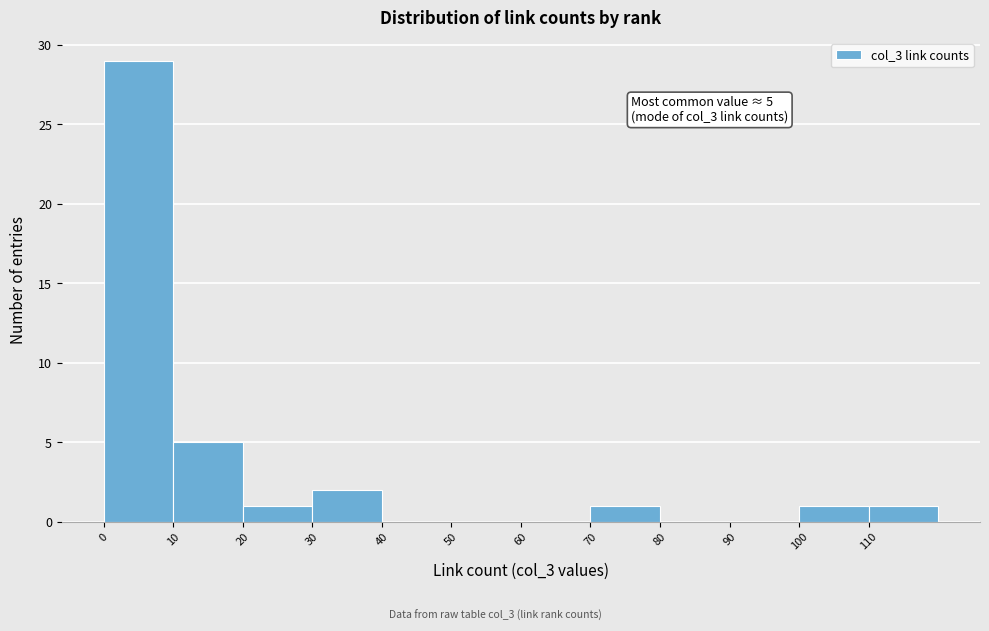

Which range on the x-axis has the tallest bar?

0 to 10